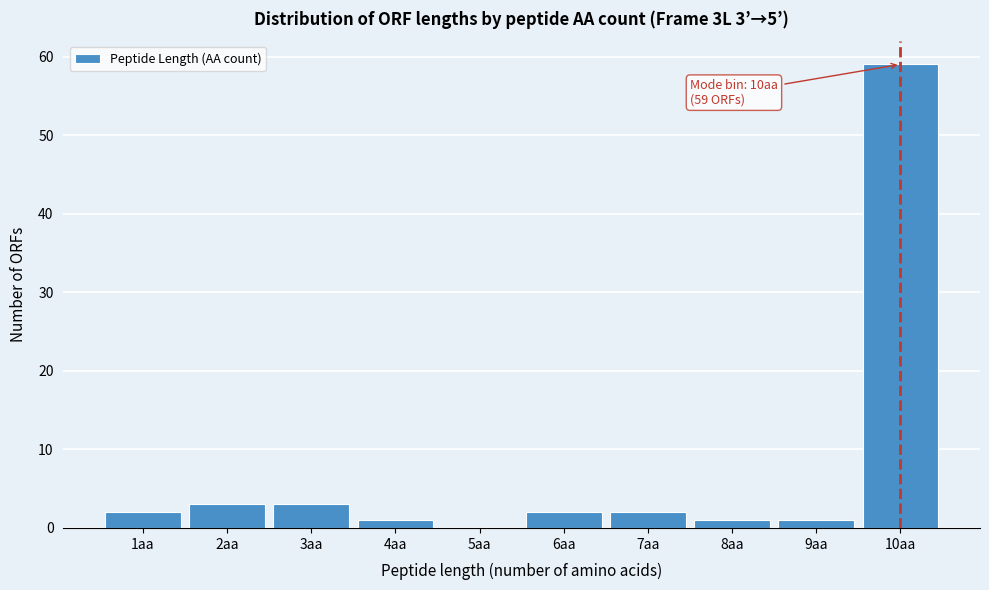

Reading right to left, list all the values displayed in this chart.

10aa=59	9aa=1	8aa=1	7aa=2	6aa=2	5aa=0	4aa=1	3aa=3	2aa=3	1aa=2